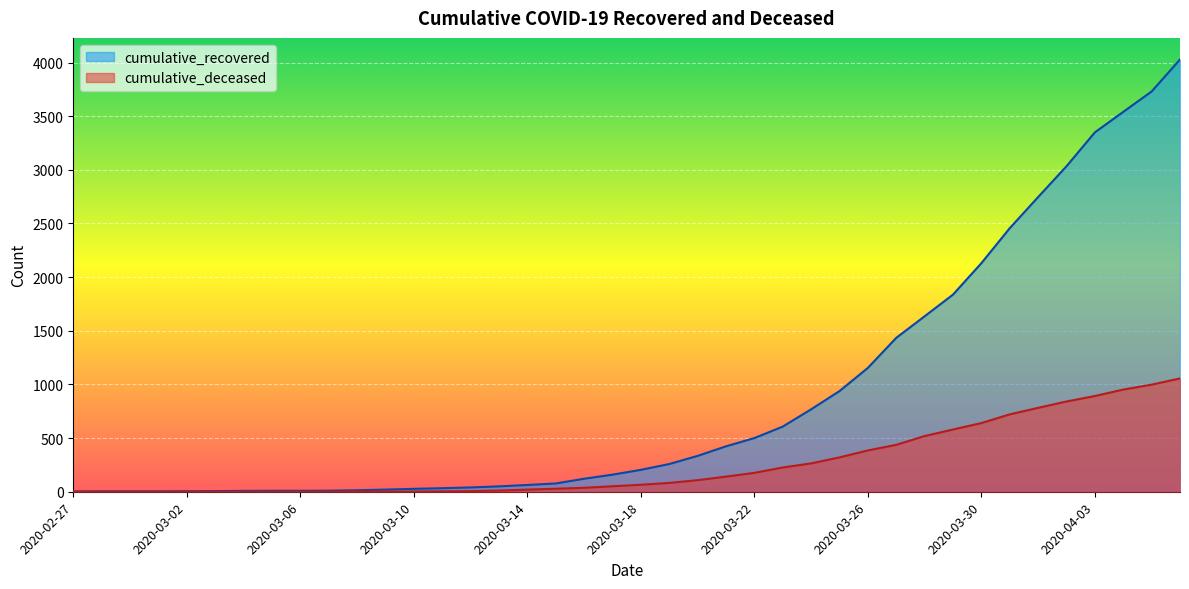

True or false: cumulative_recovered and cumulative_deceased intersect in this chart.

False